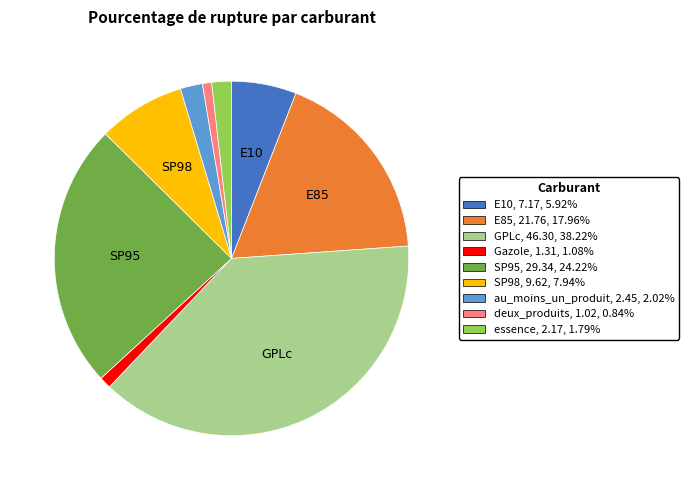

Is there a majority slice in this chart?

No